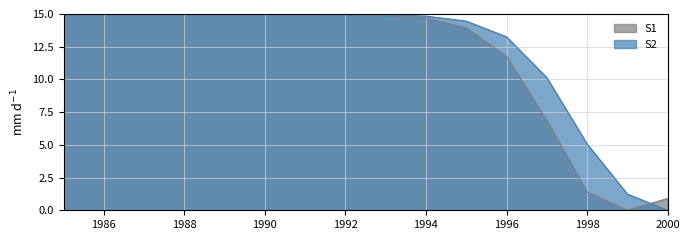

Where is S2 nearest to the value 7?

1998